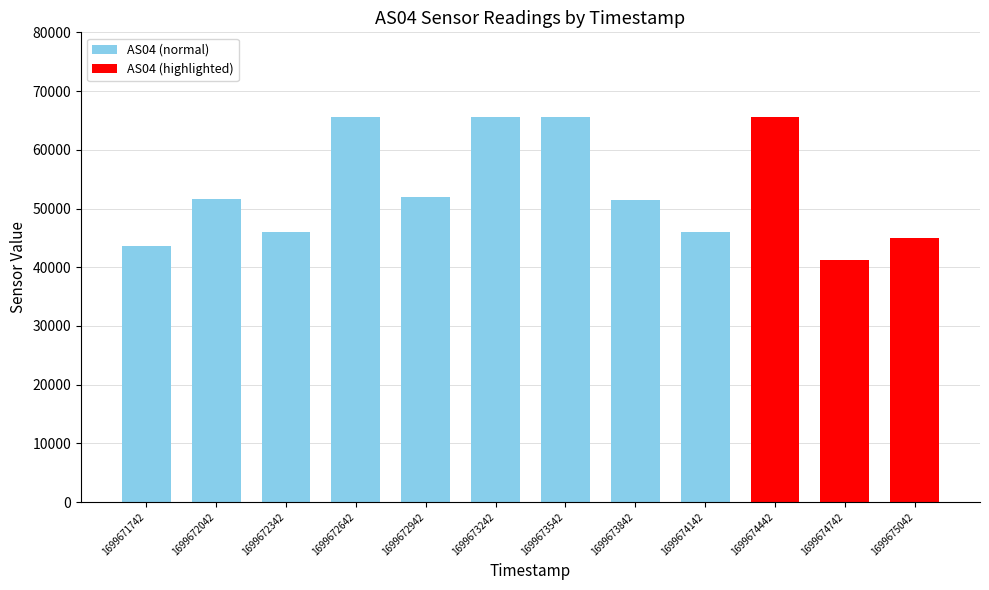

What is the change in value from 1699672042 to 1699675042?

-6697